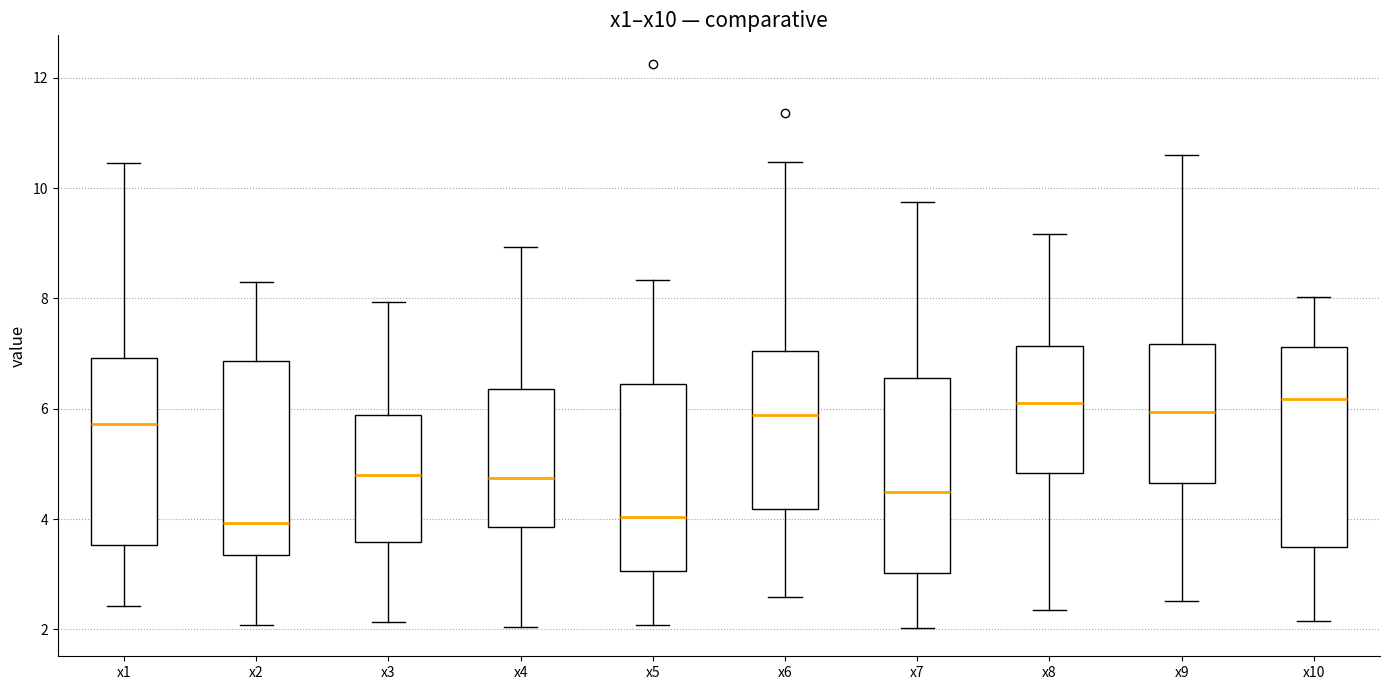

Reading left to right, read every box against the y-axis: the position of its median line, the range the box covers, and the ends of its whiskers. The values are not printed on the chart, so give them approximately, as read against the axis.

x1: median 5.8, box 3.6 to 7.0, whiskers 2.4 to 10.4
x2: median 4.0, box 3.4 to 6.8, whiskers 2.0 to 8.4
x3: median 4.8, box 3.6 to 5.8, whiskers 2.2 to 8.0
x4: median 4.8, box 3.8 to 6.4, whiskers 2.0 to 9.0
x5: median 4.0, box 3.0 to 6.4, whiskers 2.0 to 8.4
x6: median 5.8, box 4.2 to 7.0, whiskers 2.6 to 10.4
x7: median 4.4, box 3.0 to 6.6, whiskers 2.0 to 9.8
x8: median 6.2, box 4.8 to 7.2, whiskers 2.4 to 9.2
x9: median 6.0, box 4.6 to 7.2, whiskers 2.6 to 10.6
x10: median 6.2, box 3.4 to 7.2, whiskers 2.2 to 8.0